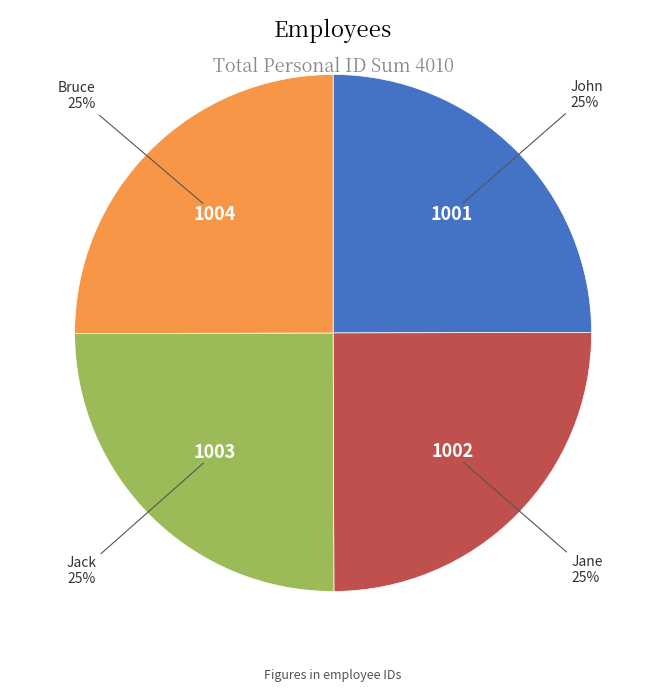

To the nearest percent, what portion does Bruce represent?

25%